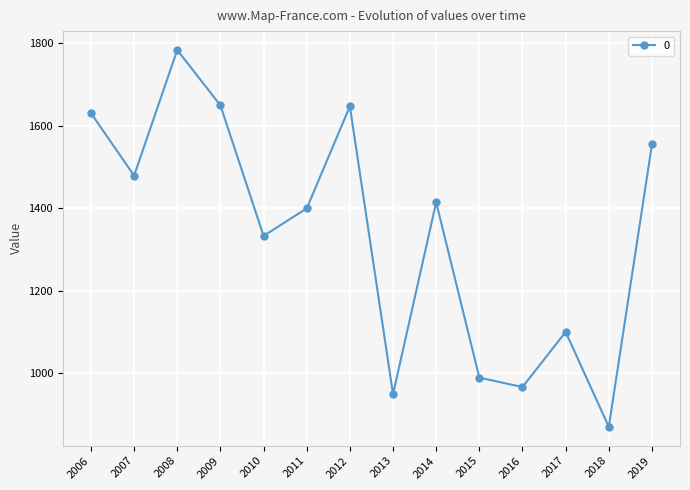

What is the maximum value shown in the chart?

1783.5